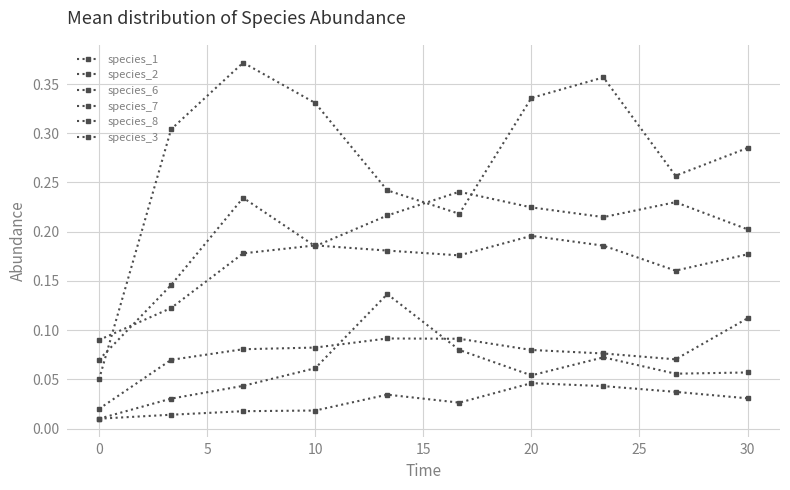

How many lines are shown in the chart?

6